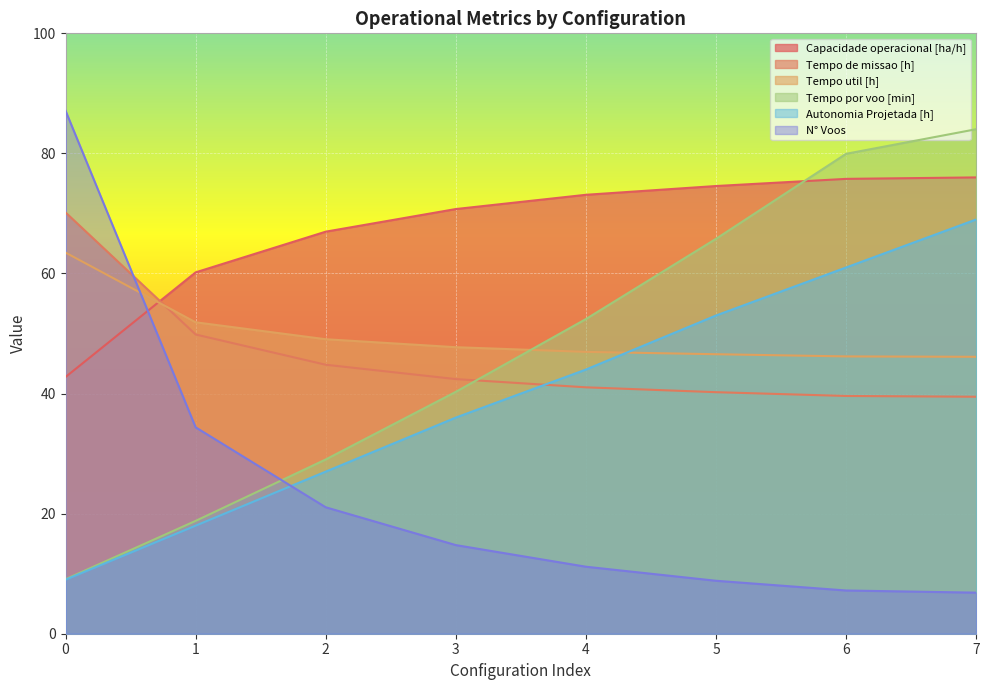

The value of Tempo por voo [min] at 4 is 74.6. True or false?

False